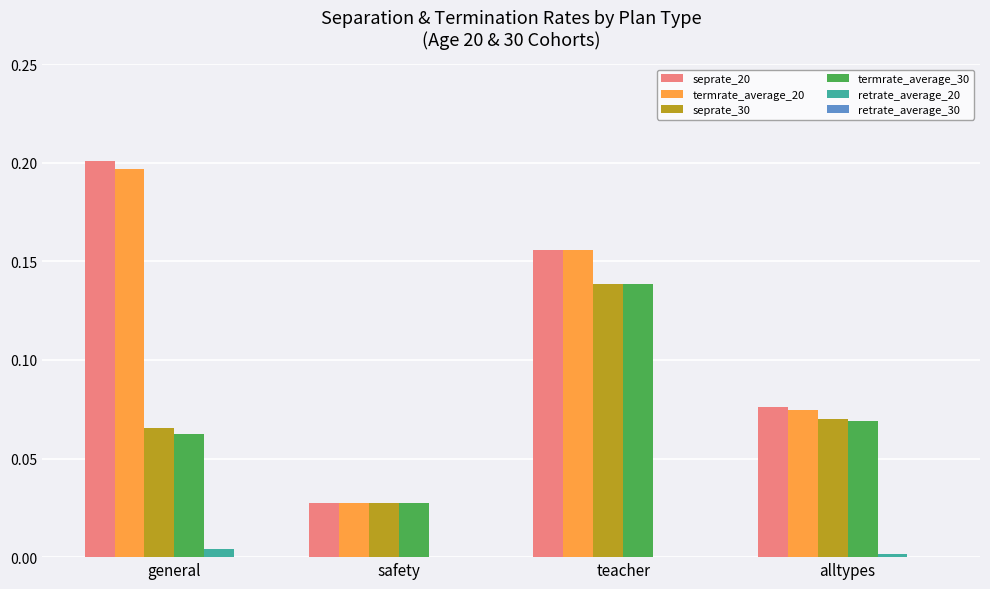

Is the value of seprate_30 at general greater than the value of retrate_average_20 at teacher?

Yes